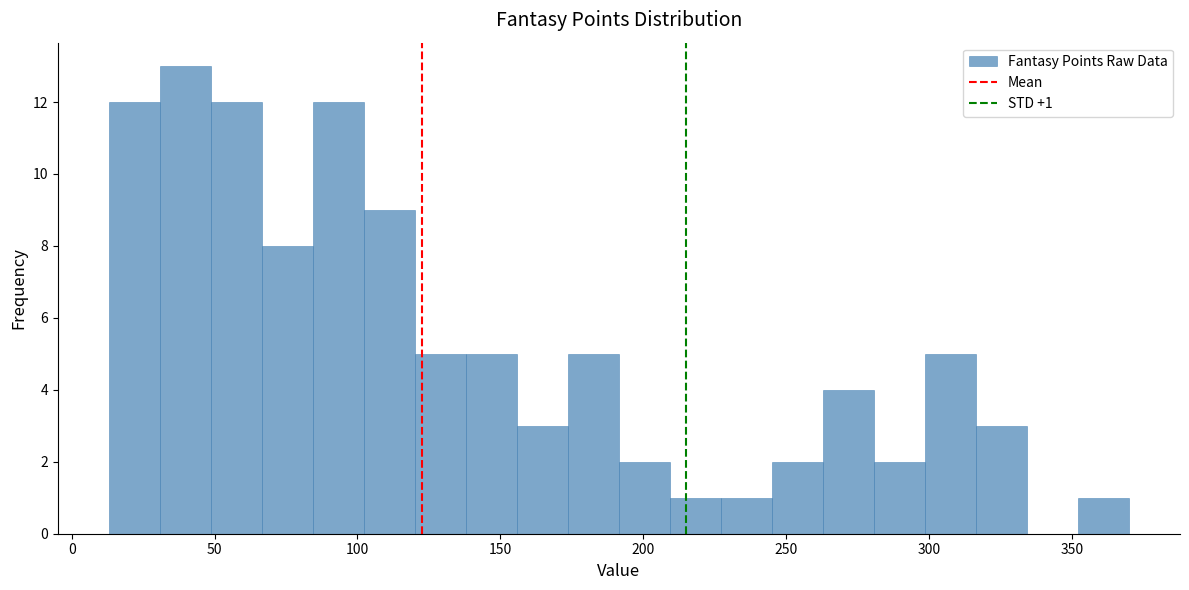

Around what value on the x-axis is the tallest bar? Give the approximate position of its centre, as read against the axis.

40